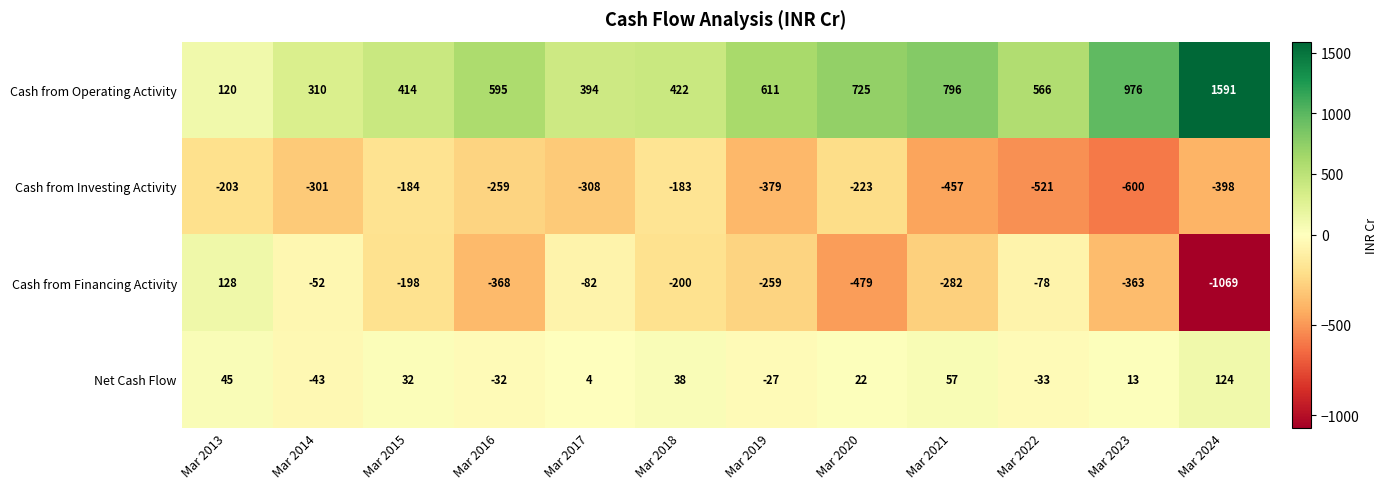

The value of Cash from Operating Activity at Mar 2018 is 667. True or false?

False